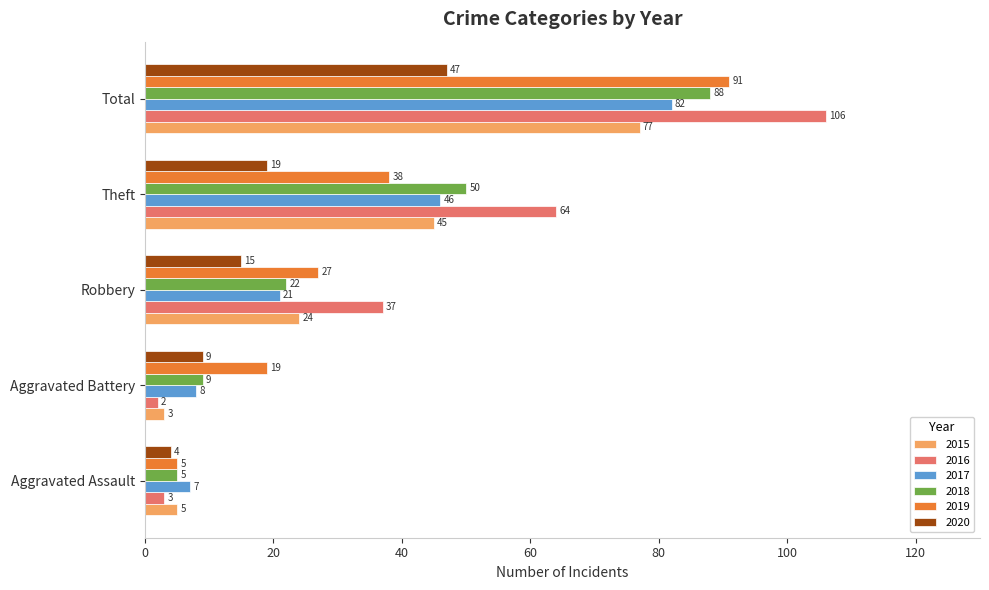

At how many categories does at least one series exceed 60?

2